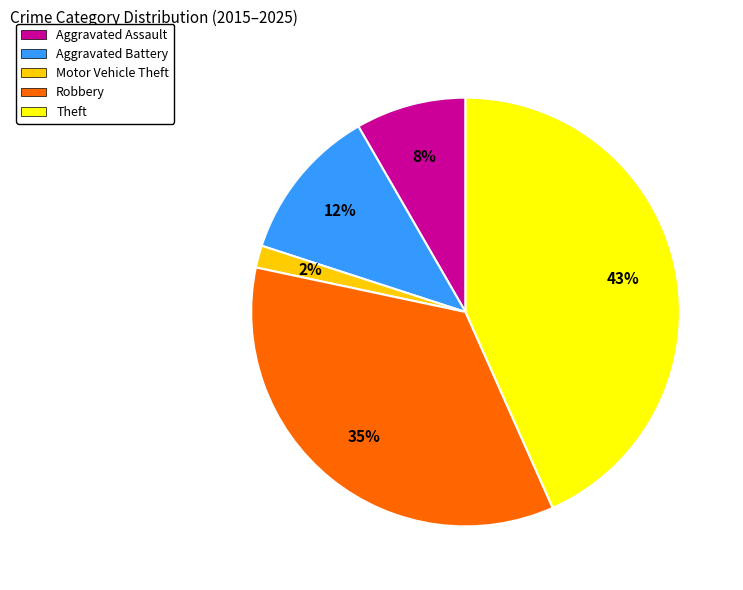

Which slice is the largest?

Theft